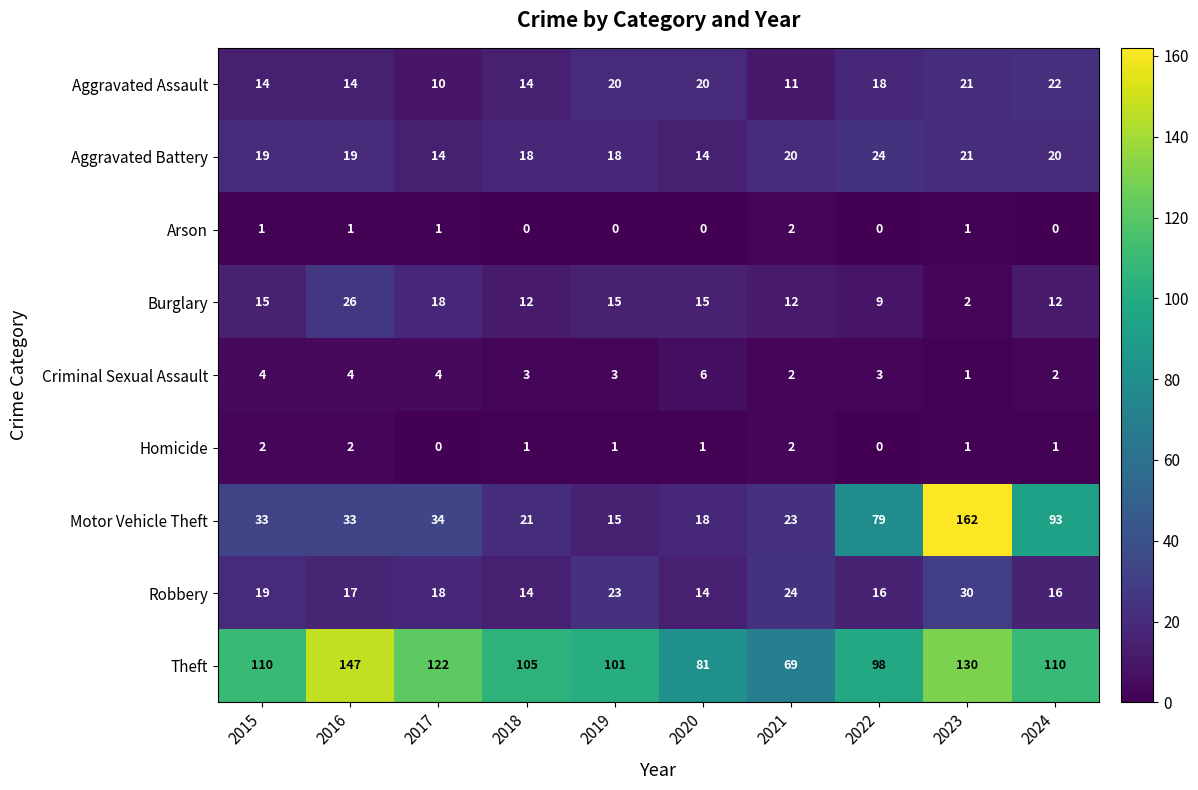

The Arson series shows 1 at 2023. True or false?

True